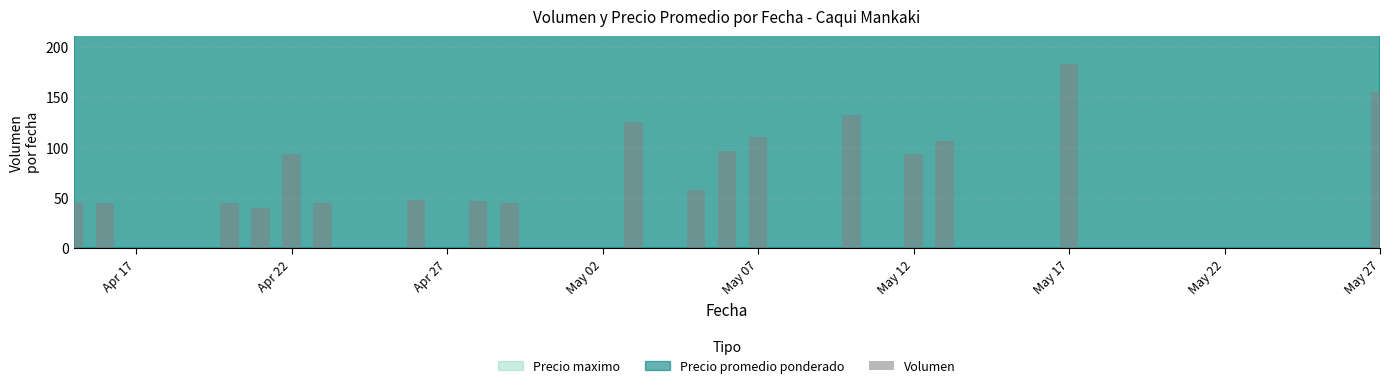

What is the smallest value displayed?

40